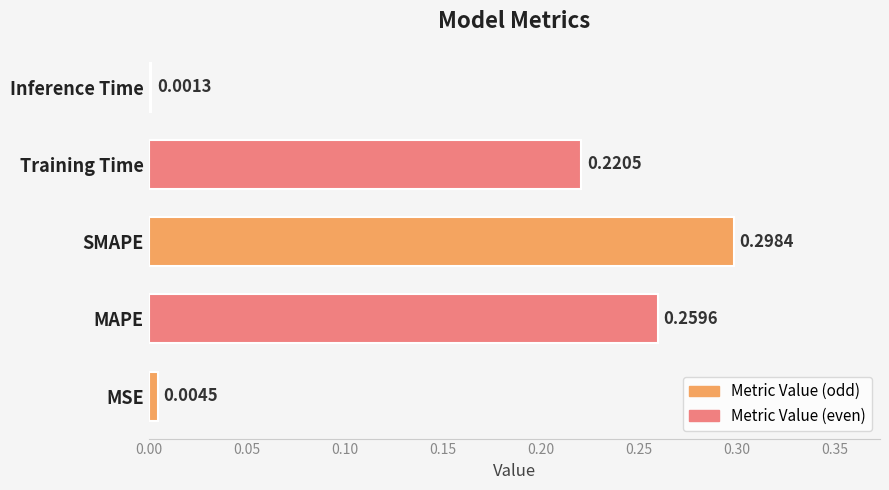

What is the sum of all values?

0.8